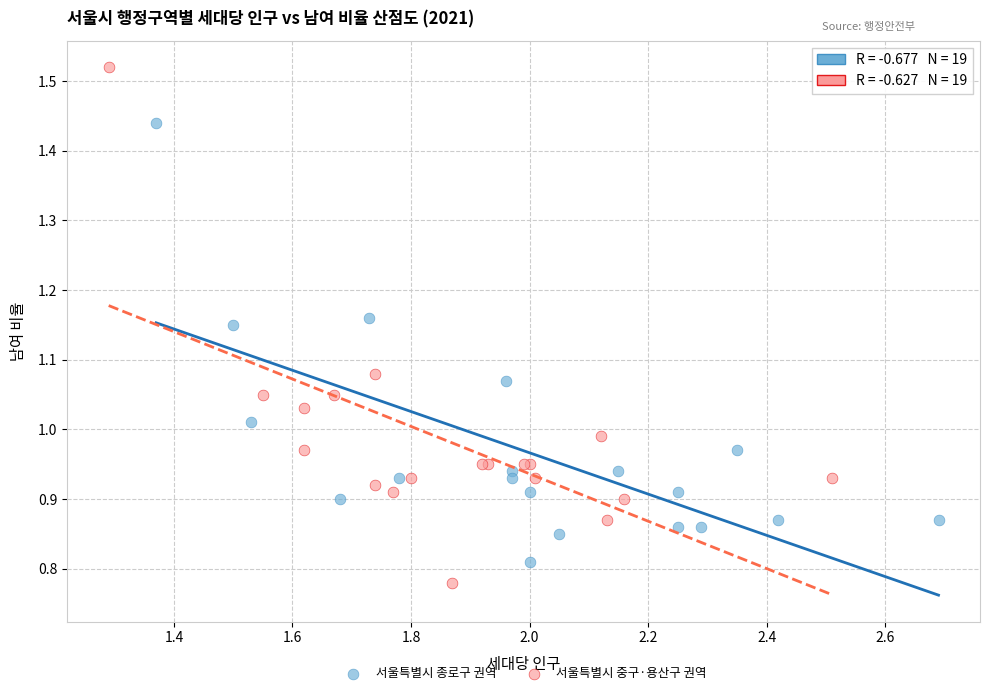

What are all the series names shown in the legend?

서울특별시 종로구 권역, 서울특별시 중구·용산구 권역